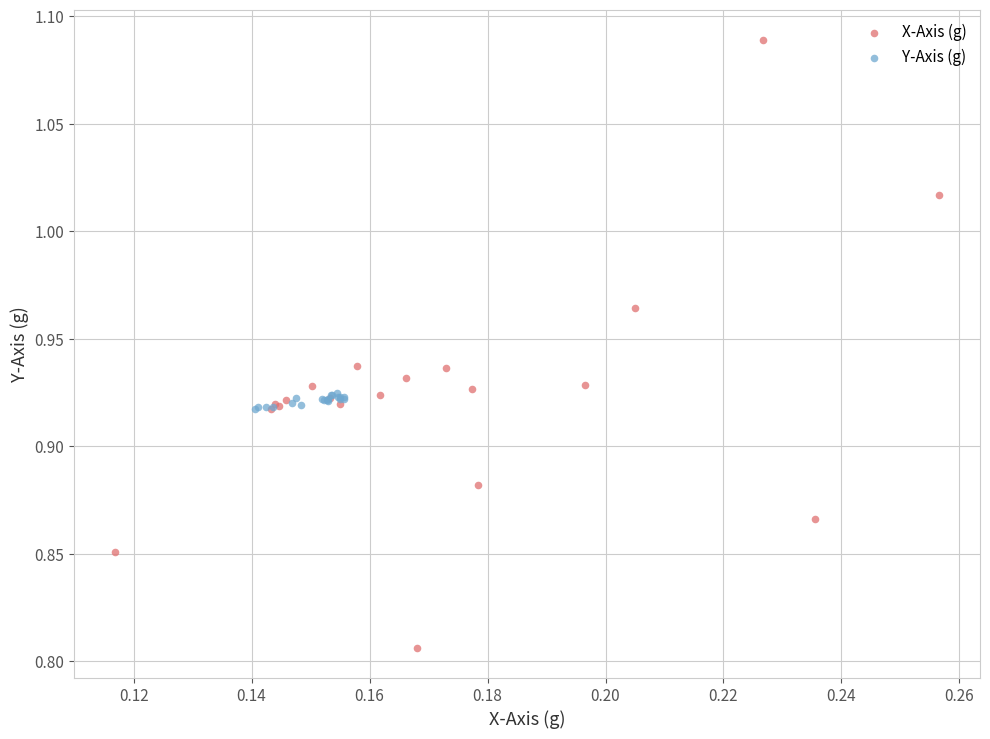

Which series has the largest Y range (max minus min)?

X-Axis (g)